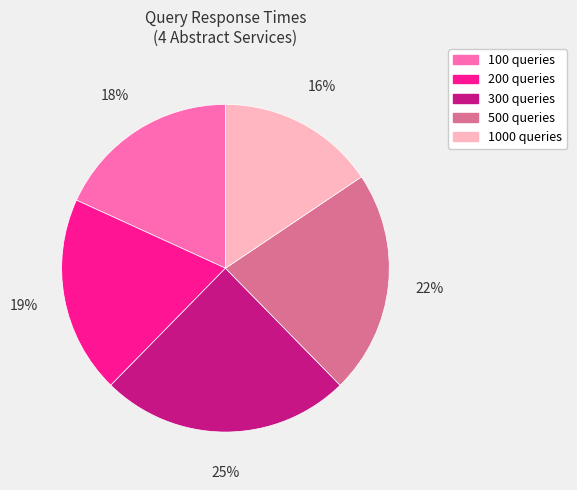

To the nearest percent, what is the average slice percentage?

20%